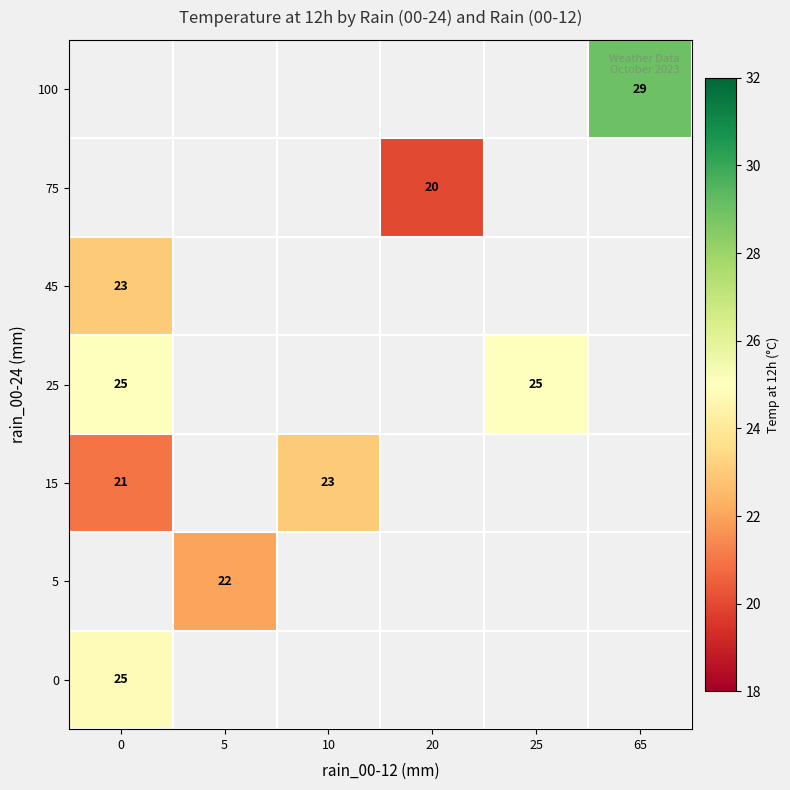

Between 10 and 65, which is larger?

65